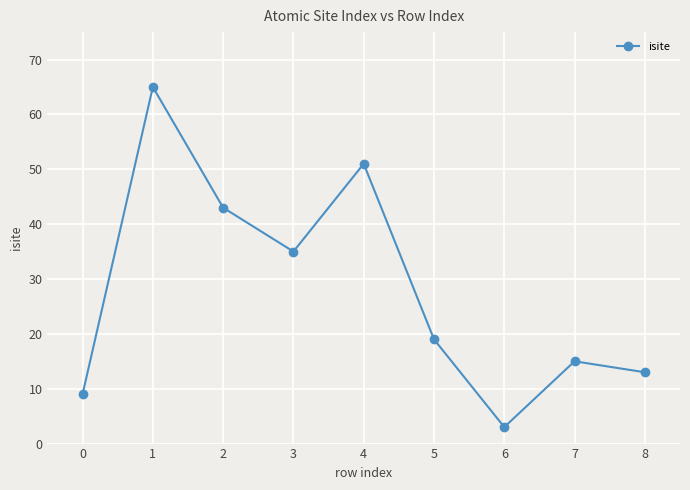

What is the value of the 7th point from the left?

3